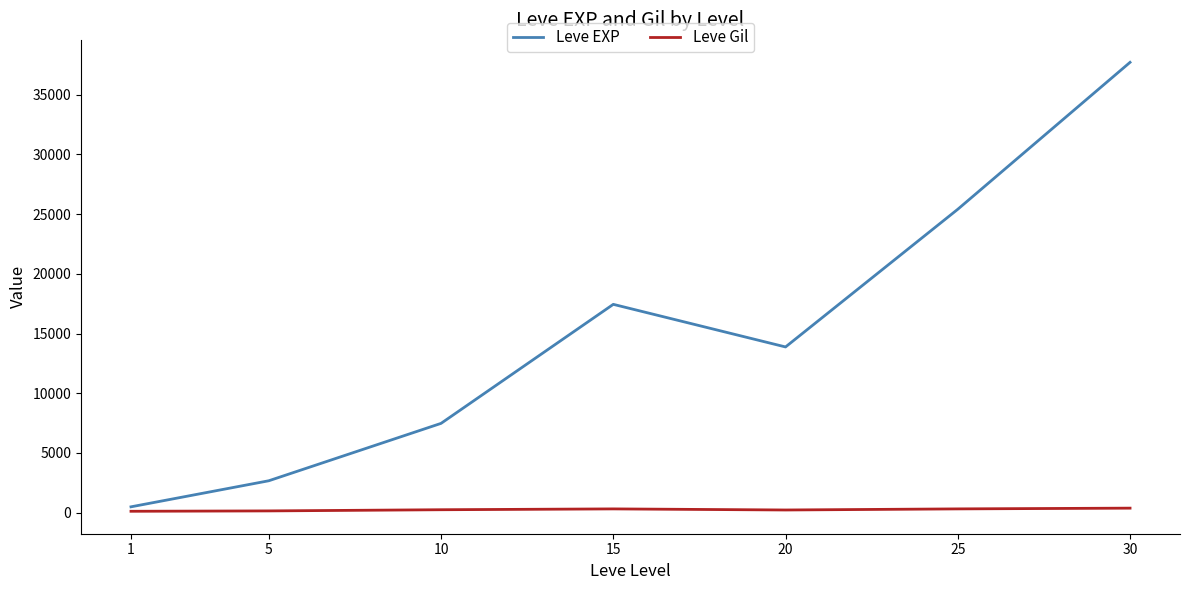

What is the average value of the Leve Gil series?

245.8